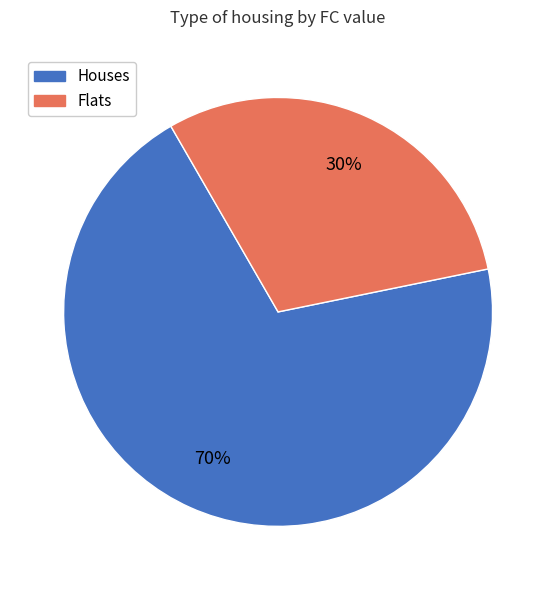

To the nearest percent, what percentage of the pie is Houses?

70%